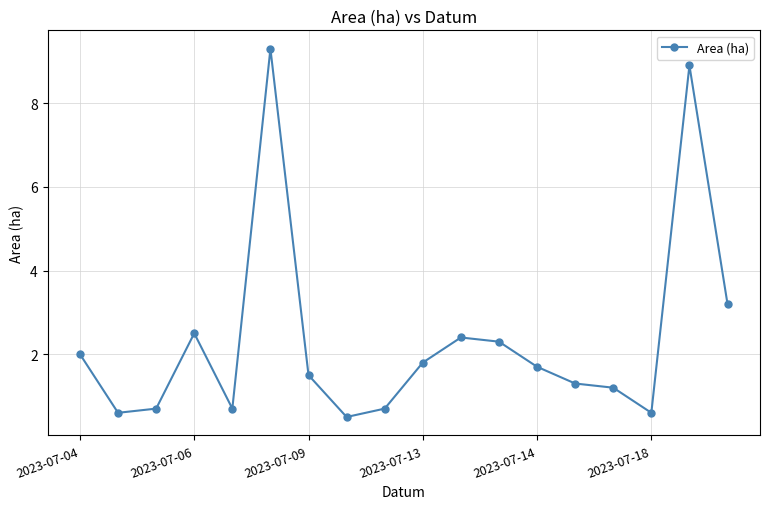

Does the chart have visible grid lines?

Yes